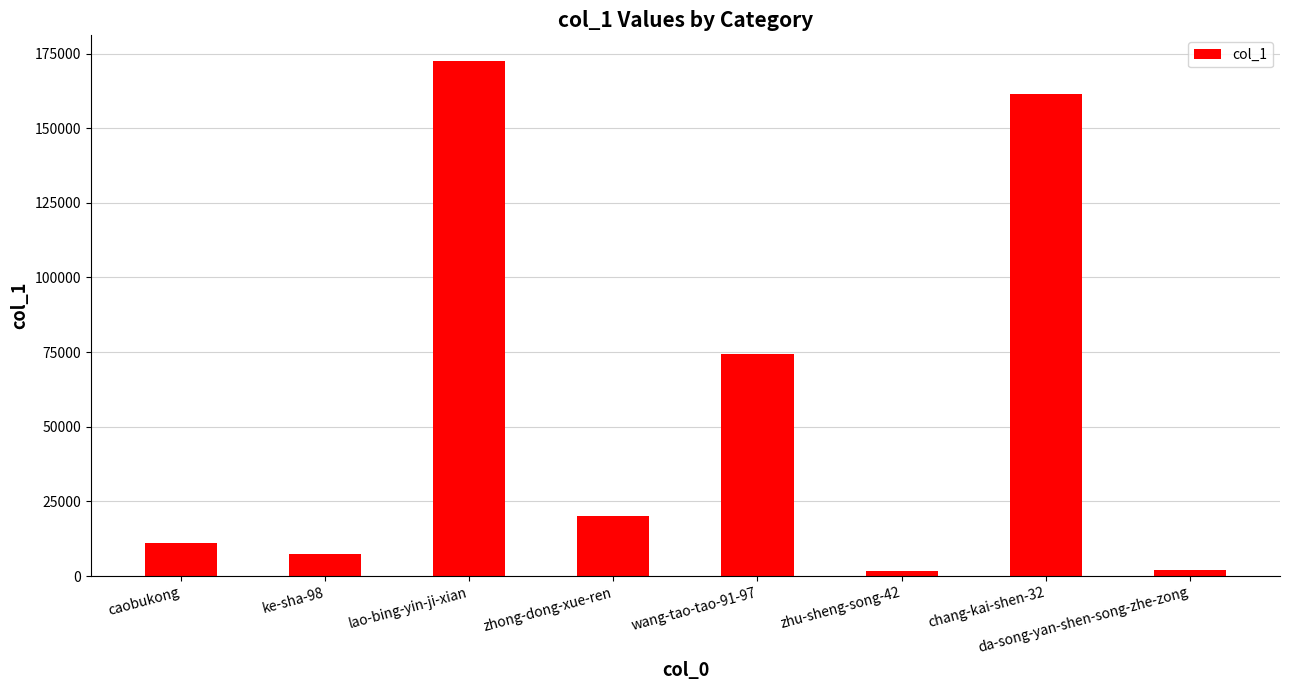

What is the ratio of the value at zhu-sheng-song-42 to the value at ke-sha-98?

0.2